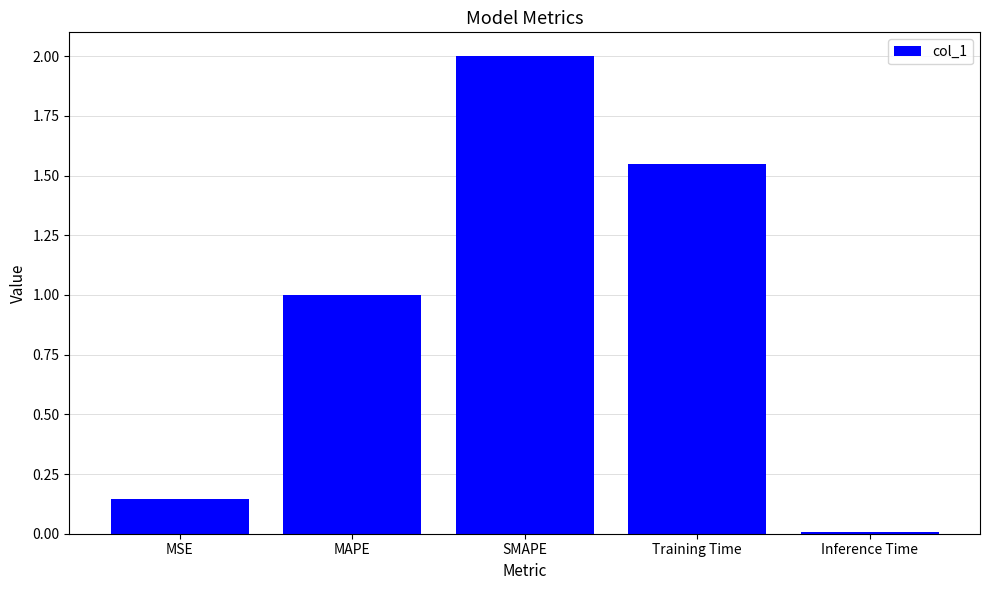

What is the maximum value shown in the chart?

2.0